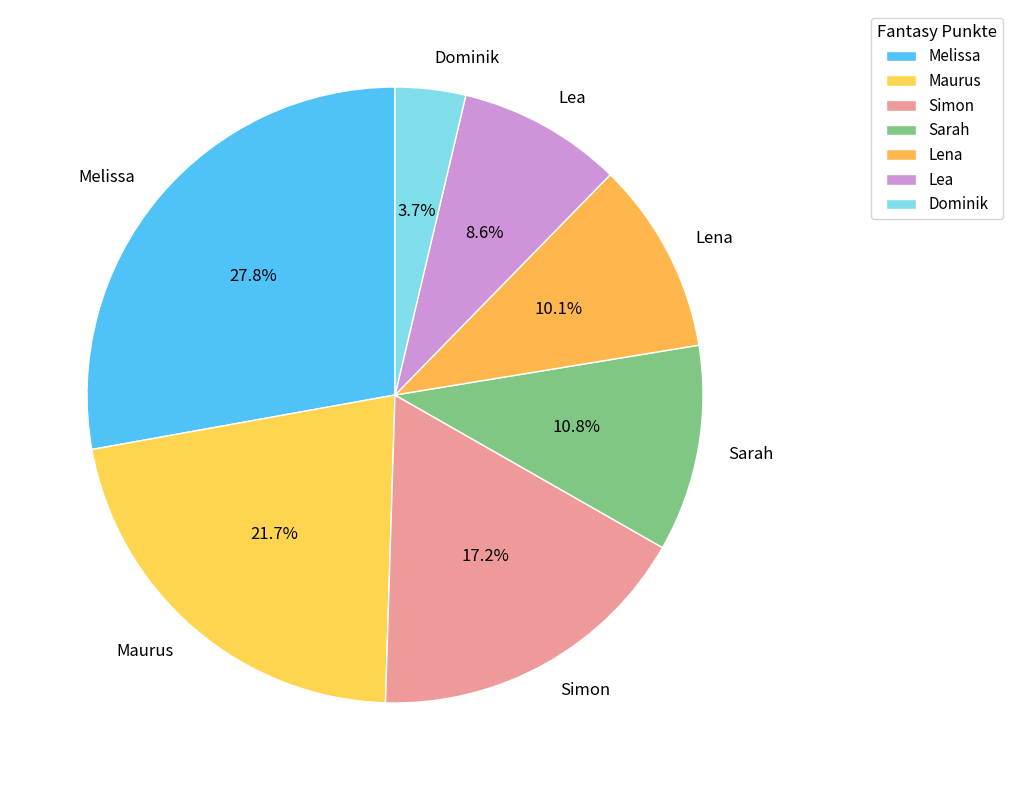

Which category has the biggest portion of the pie?

Melissa